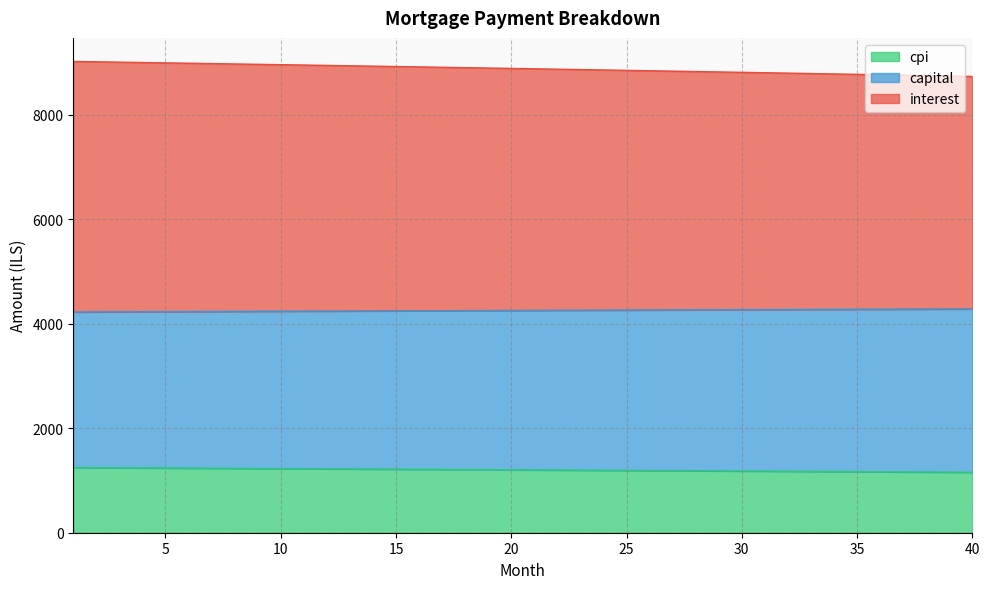

What is the maximum value for cpi?

1247.8